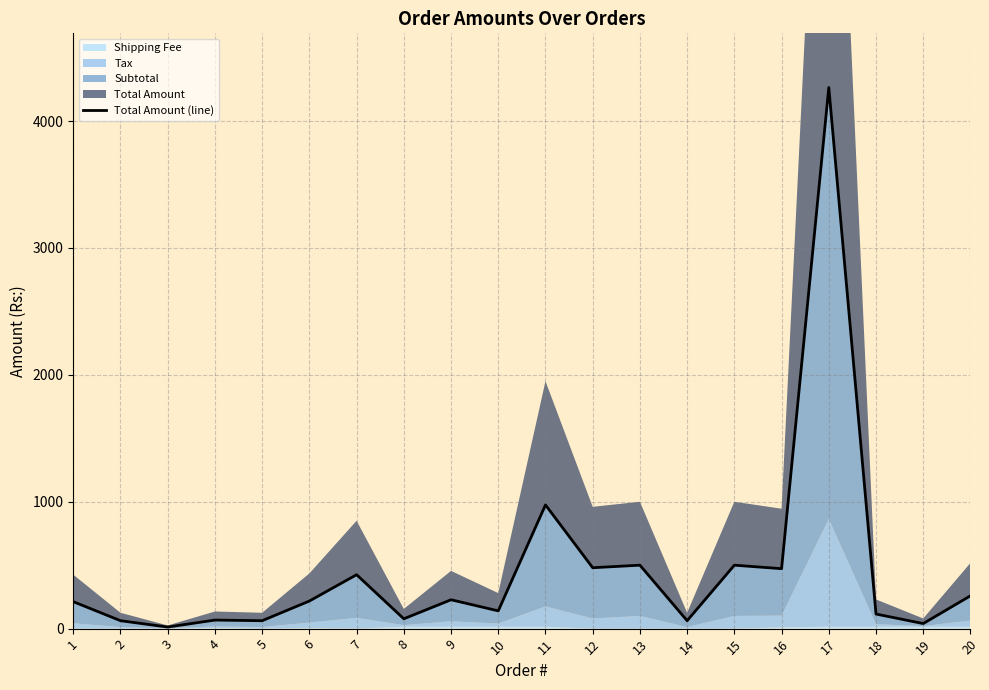

Reading right to left, what are all the values shown in this chart?

20=258.8	19=40.0	18=115.0	17=4265.0	16=472.5	15=500.0	14=62.5	13=500.0	12=480.0	11=975.0	10=140.0	9=227.5	8=77.5	7=425.0	6=217.5	5=62.5	4=67.5	3=12.5	2=62.5	1=212.5